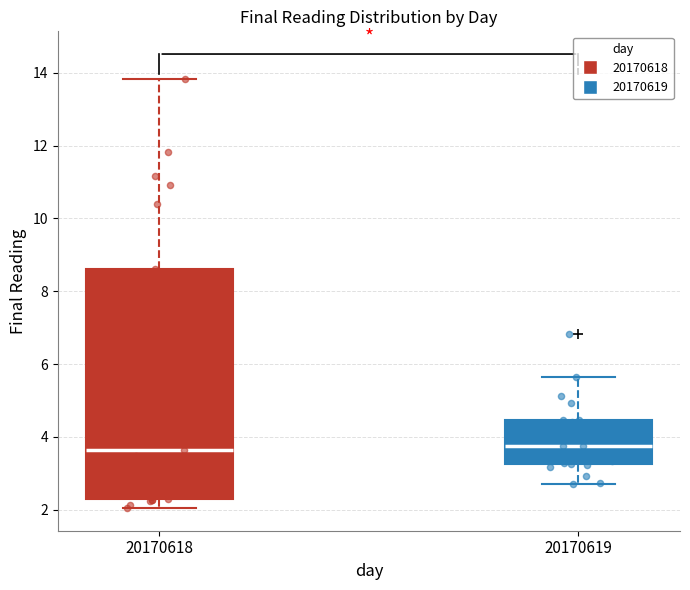

Where does the median line of the box at x = 20170619 sit on the y-axis? The values are not printed on the chart, so give them approximately, as read against the axis.

3.8